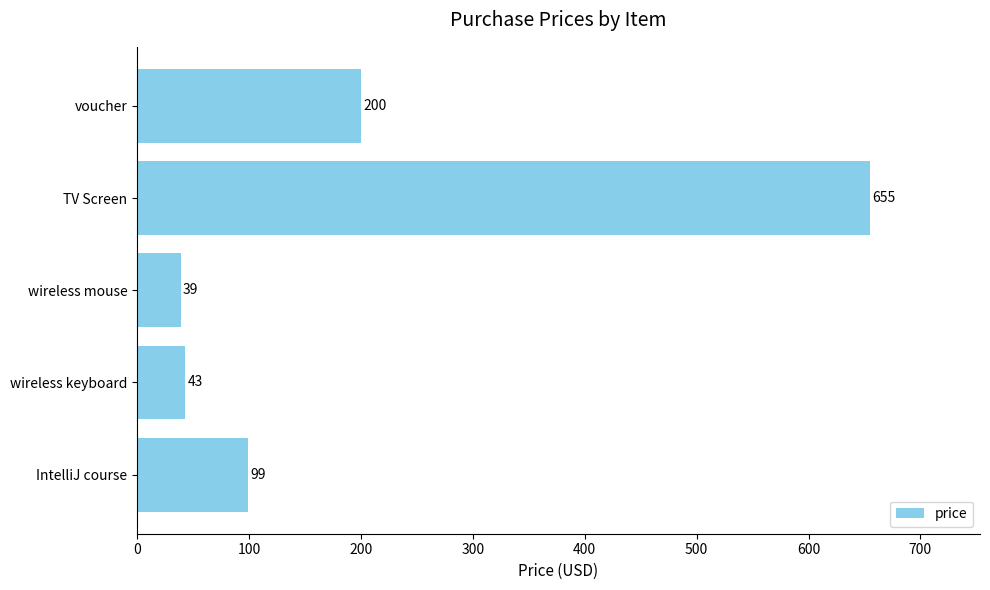

True or false: the data shows 43 at wireless keyboard.

True